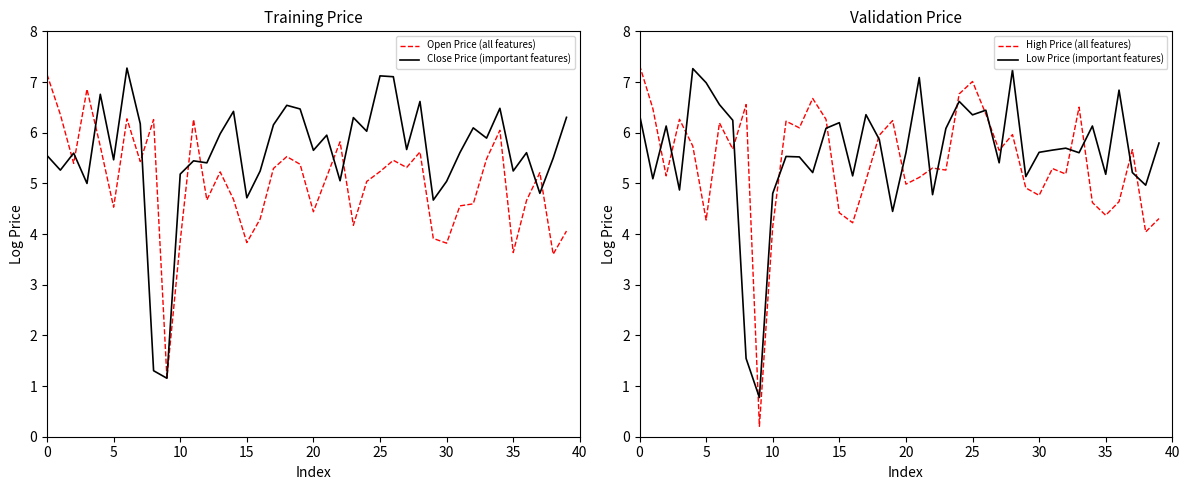

How many interior local peaks does the Low Price (important features) series have?

12